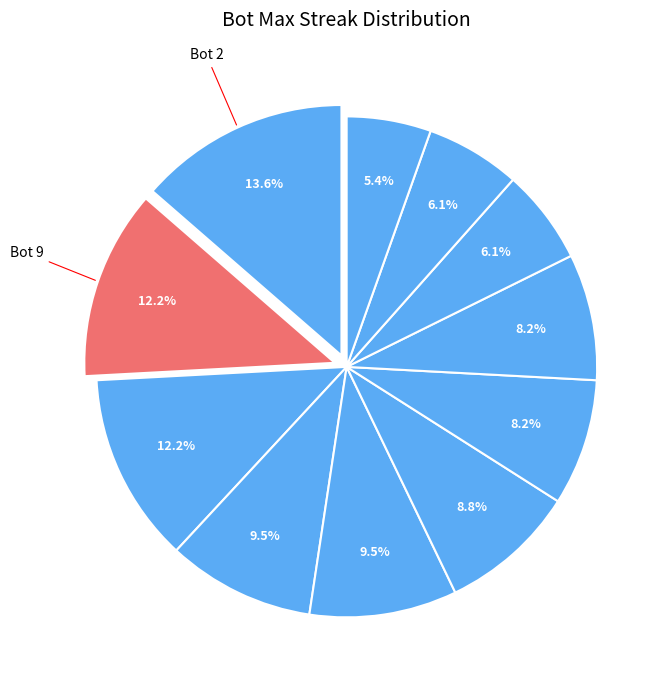

Count the number of slices in the pie.

11